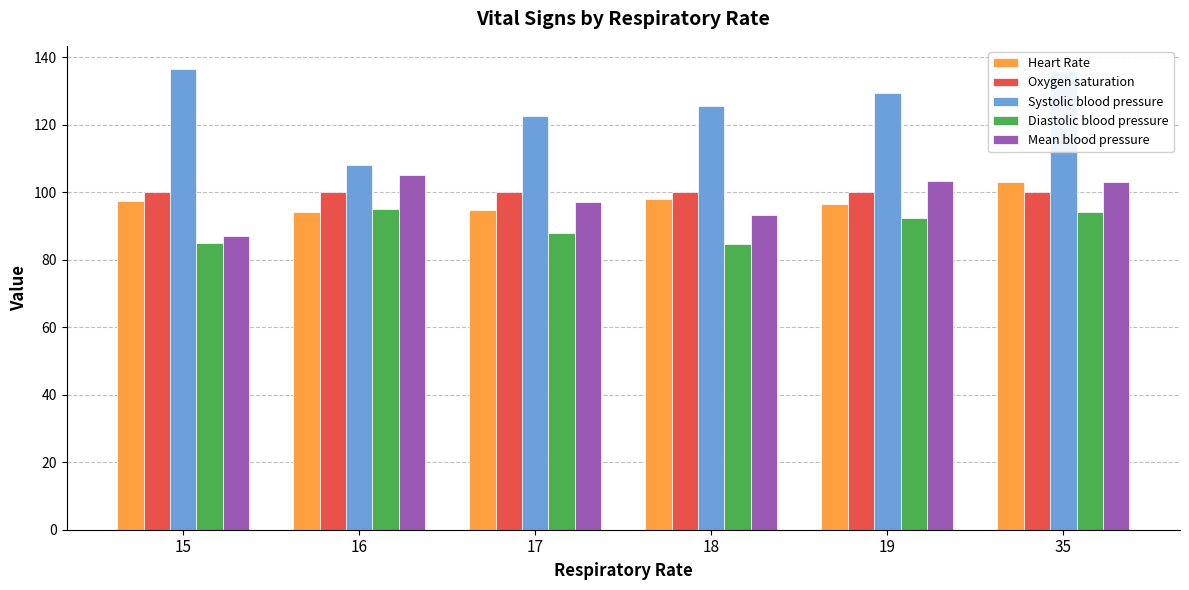

How many data points in Mean blood pressure are less than 103?

3